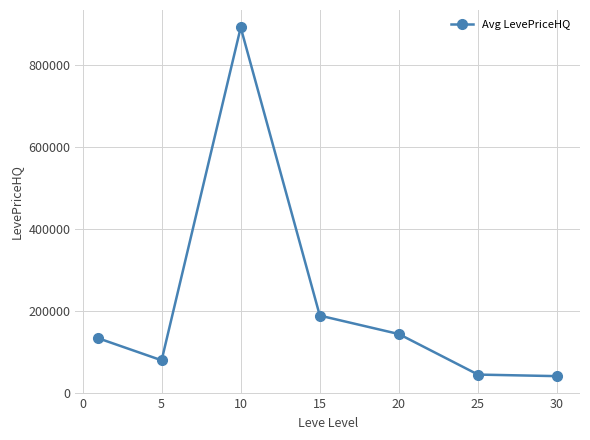

What is the difference between the maximum and minimum values?

851869.2